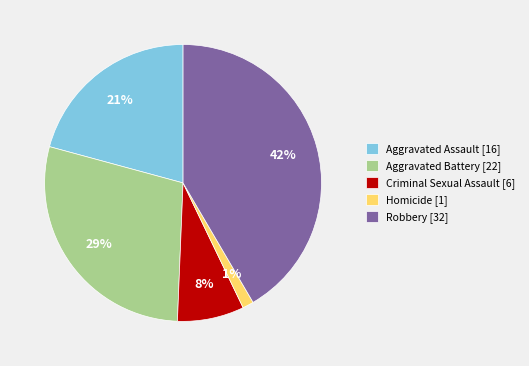

Is it true that Aggravated Battery is 29% of the pie?

True